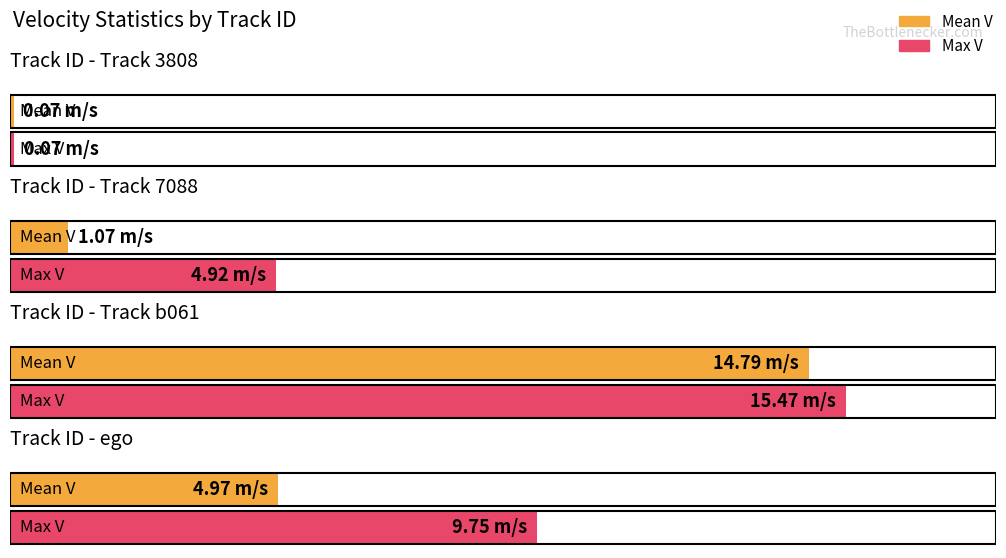

What is the label of the 1st bar from the right?

ego